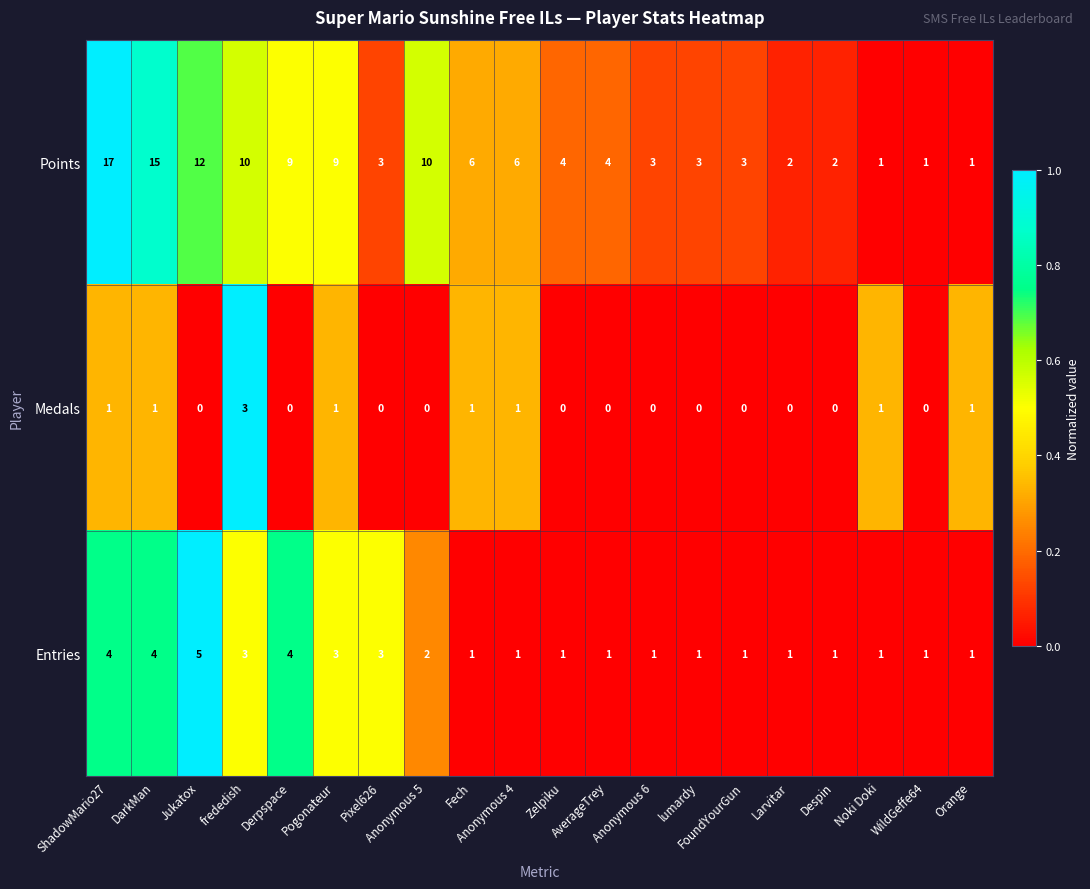

Which series has the widest spread of values?

Points